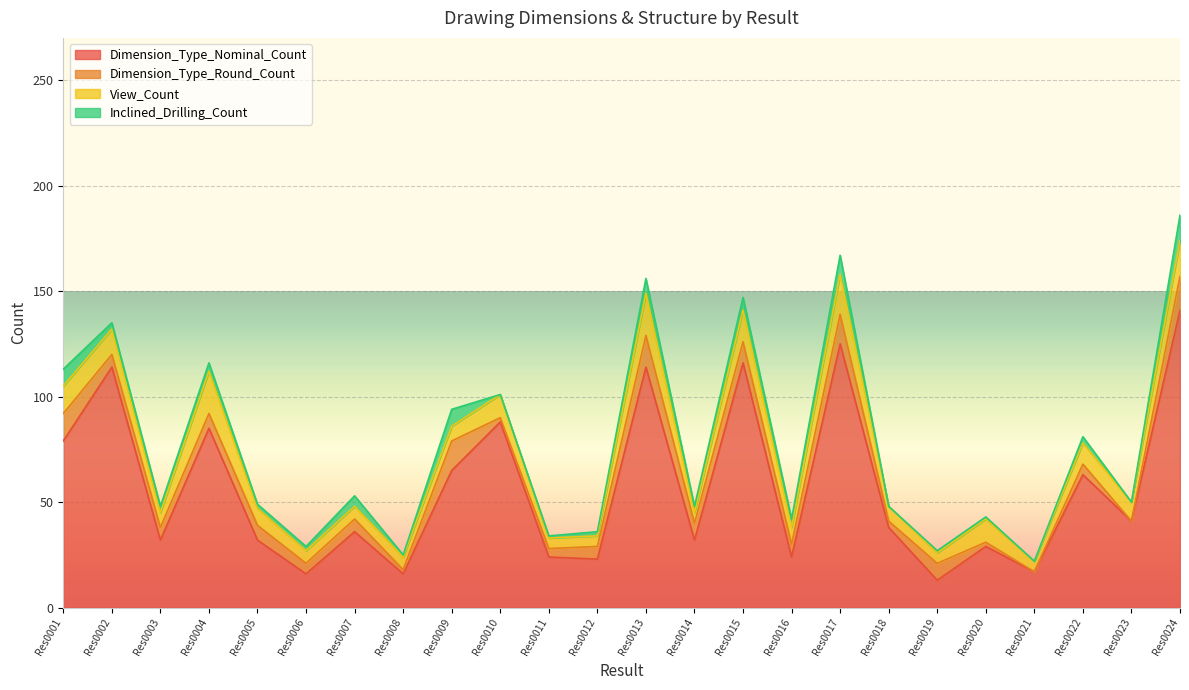

At how many categories does at least one series exceed 70?

8